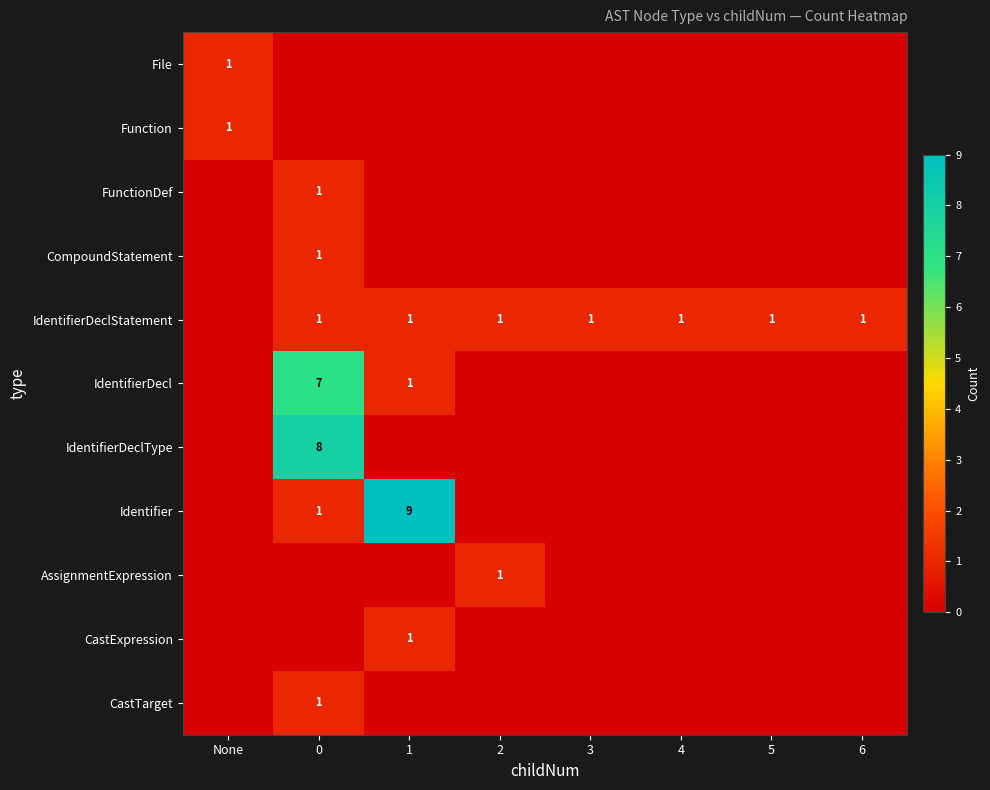

True or false: IdentifierDeclStatement has a value of 2 at 6.

False